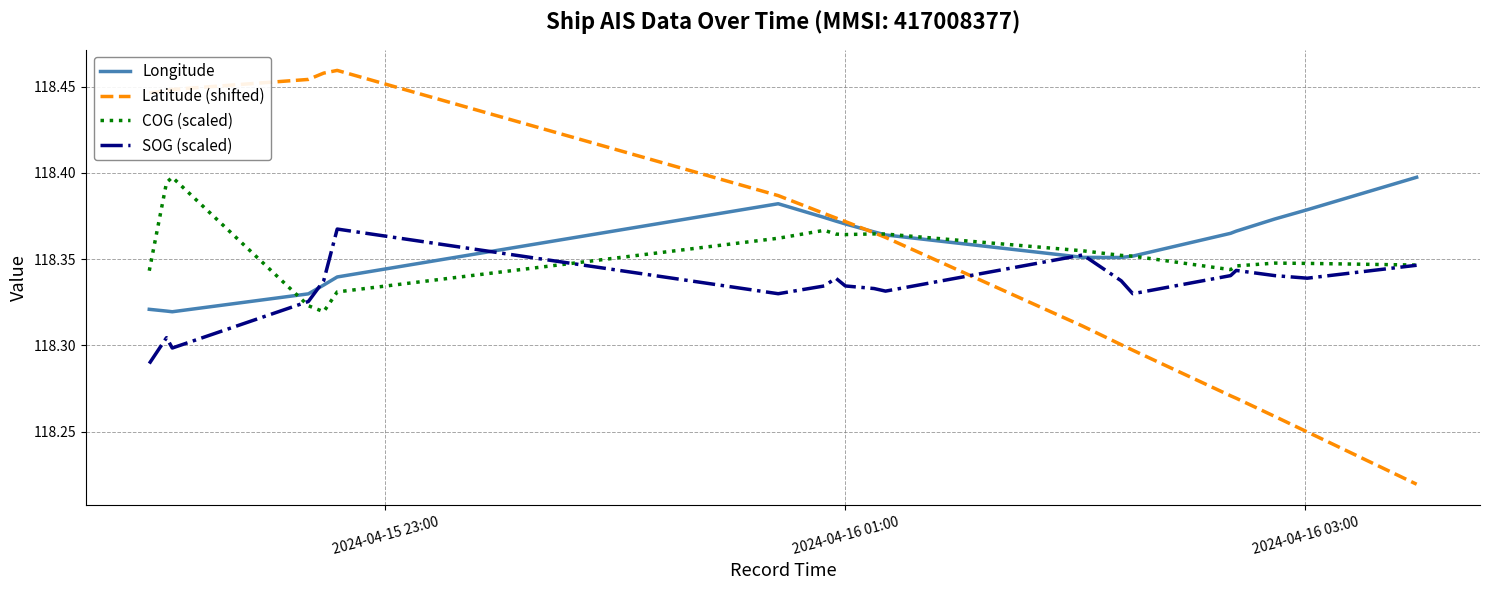

Which series has the widest spread of values?

Latitude (shifted)